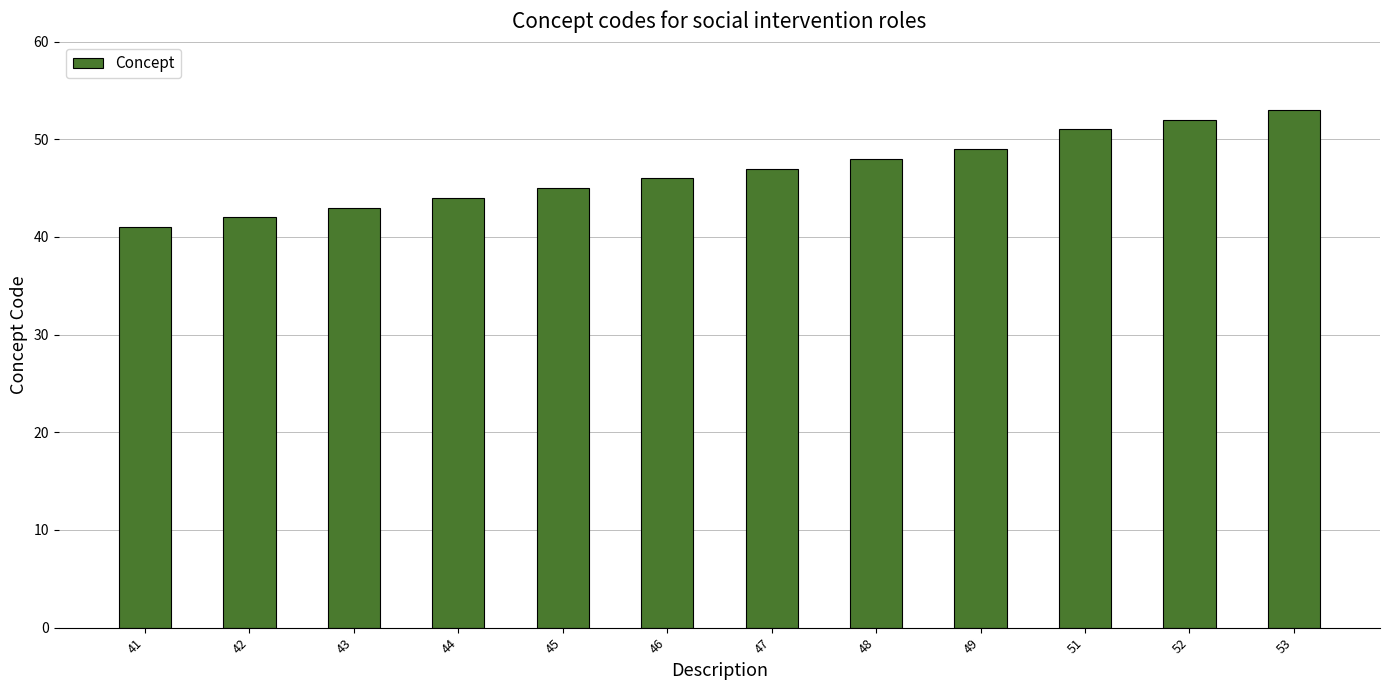

Reading right to left, extract all data points from this chart.

53=53	52=52	51=51	49=49	48=48	47=47	46=46	45=45	44=44	43=43	42=42	41=41